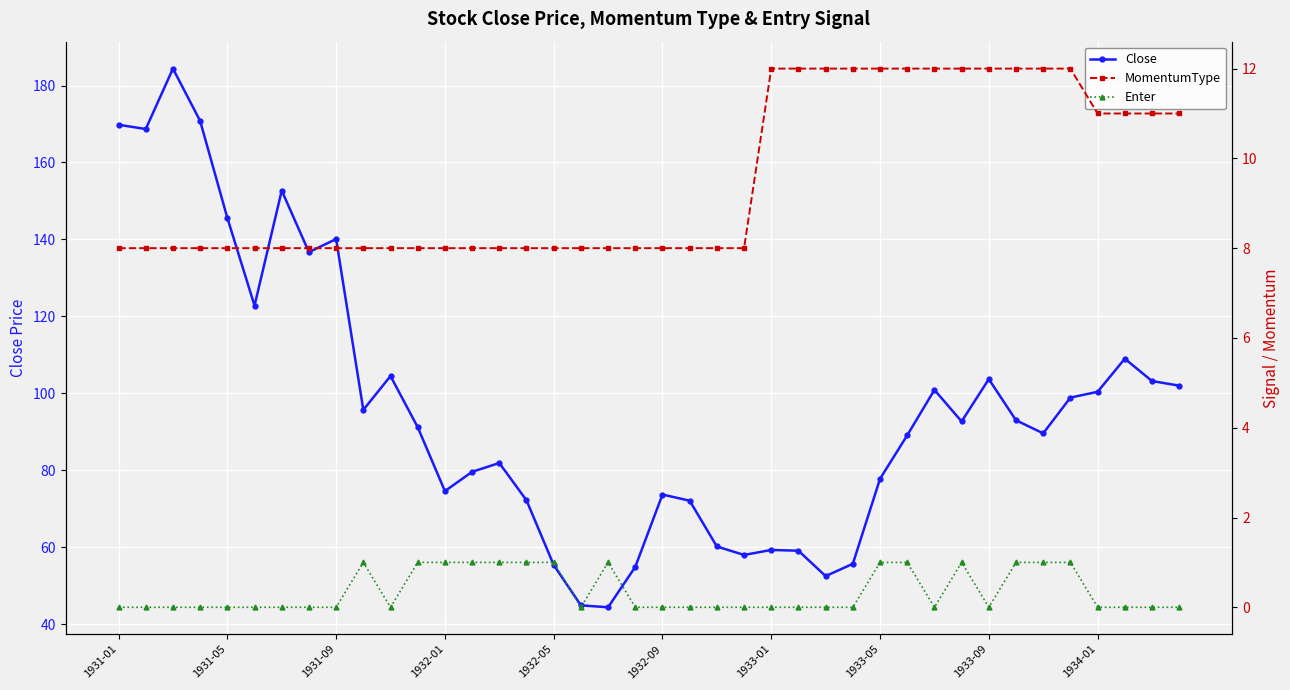

What is the lowest value of the Close series?

44.4